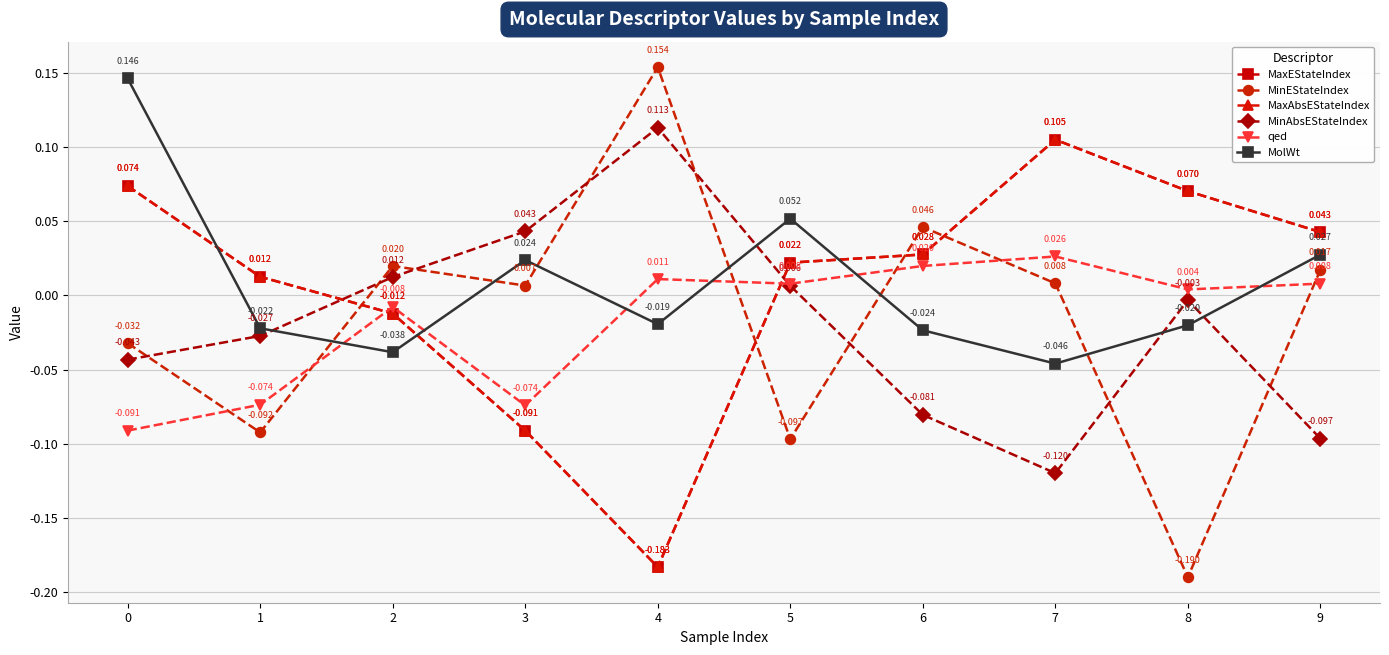

At which label is MinEStateIndex closest to 0?

3